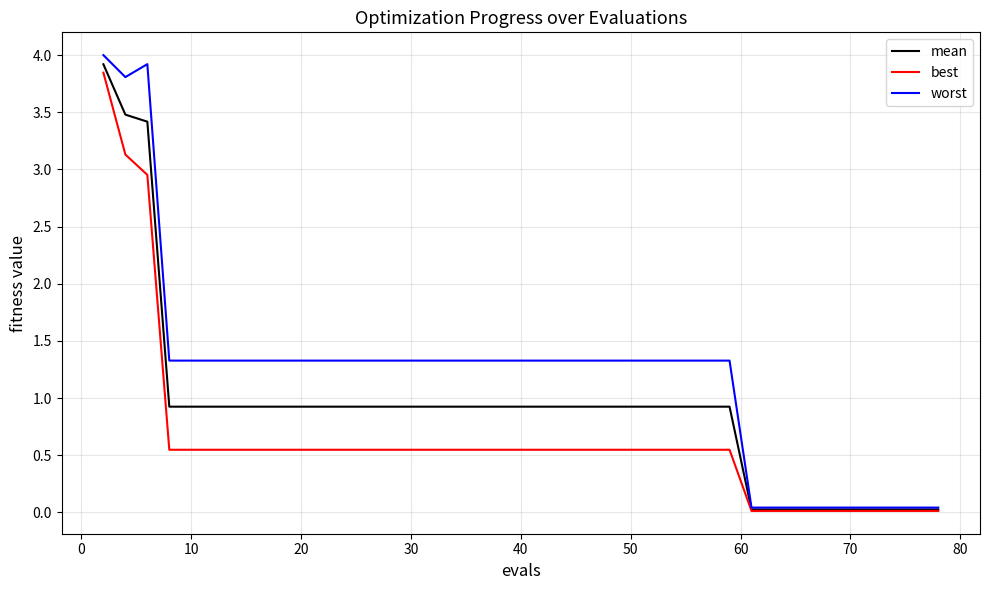

What are all the series names shown in the legend?

mean, best, worst